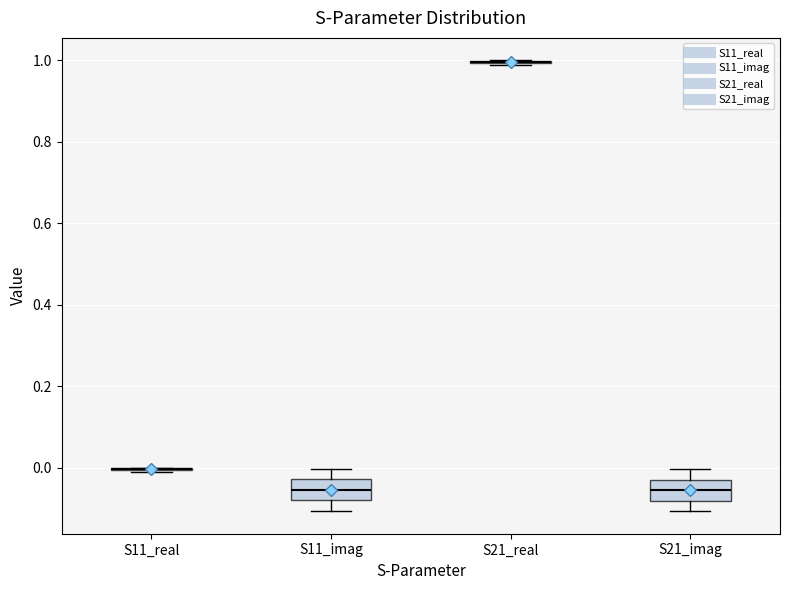

Reading left to right, read every box against the y-axis: the position of its median line, the range the box covers, and the ends of its whiskers. The values are not printed on the chart, so give them approximately, as read against the axis.

S11_real: box collapsed to a line at 0.00, whiskers -0.02 to 0.00
S11_imag: median -0.06, box -0.08 to -0.02, whiskers -0.10 to 0.00
S21_real: box collapsed to a line at 1.00, whiskers 0.98 to 1.00
S21_imag: median -0.06, box -0.08 to -0.02, whiskers -0.10 to 0.00